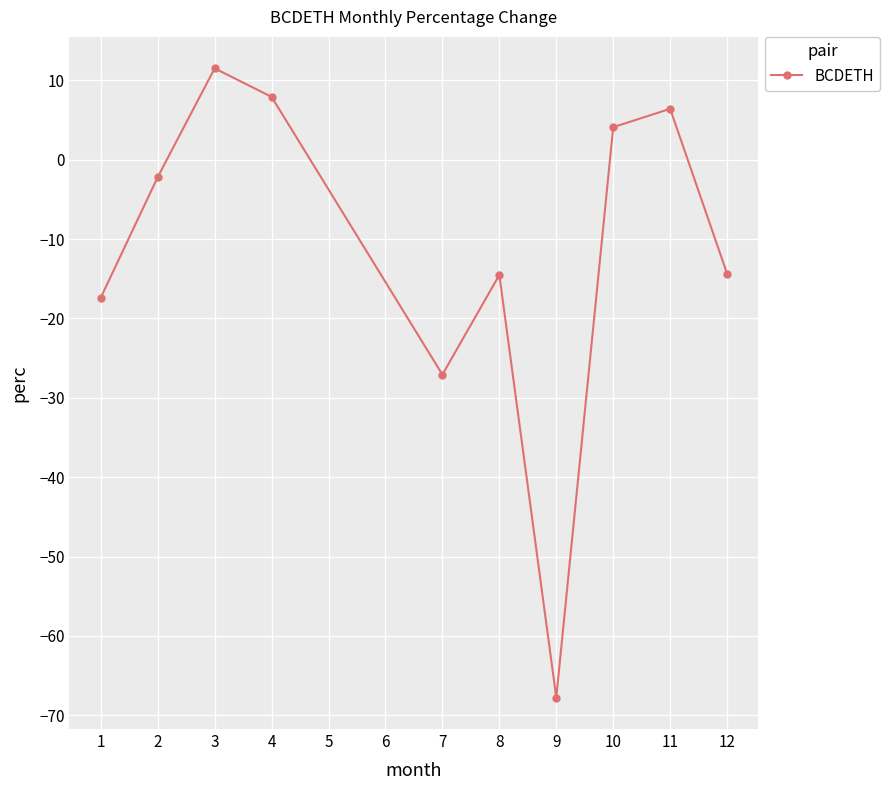

What is the minimum value shown in the chart?

-67.8